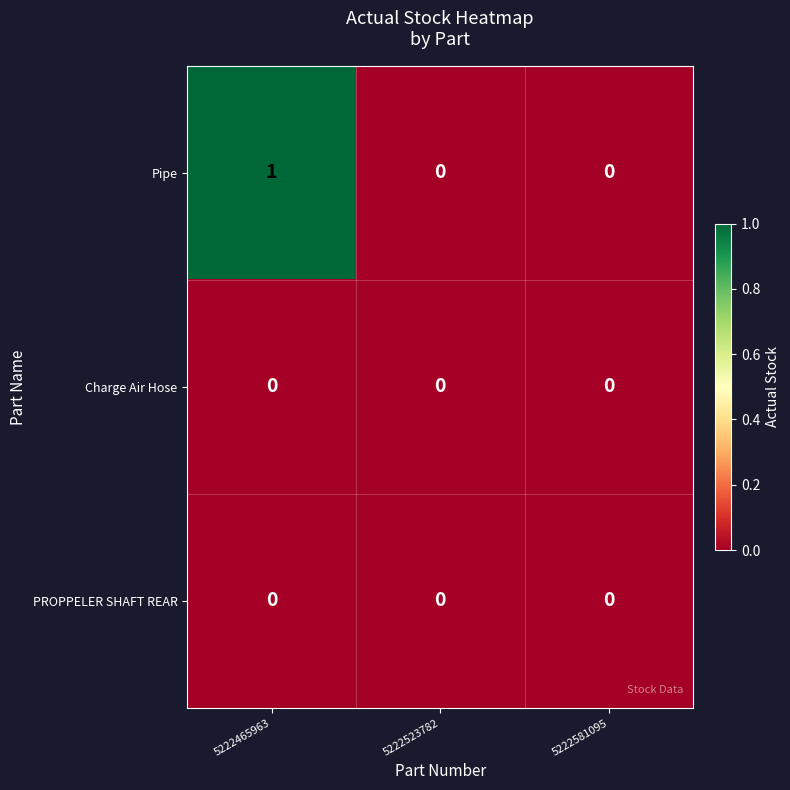

True or false: Pipe has a value of 0 at 5222465963.

False